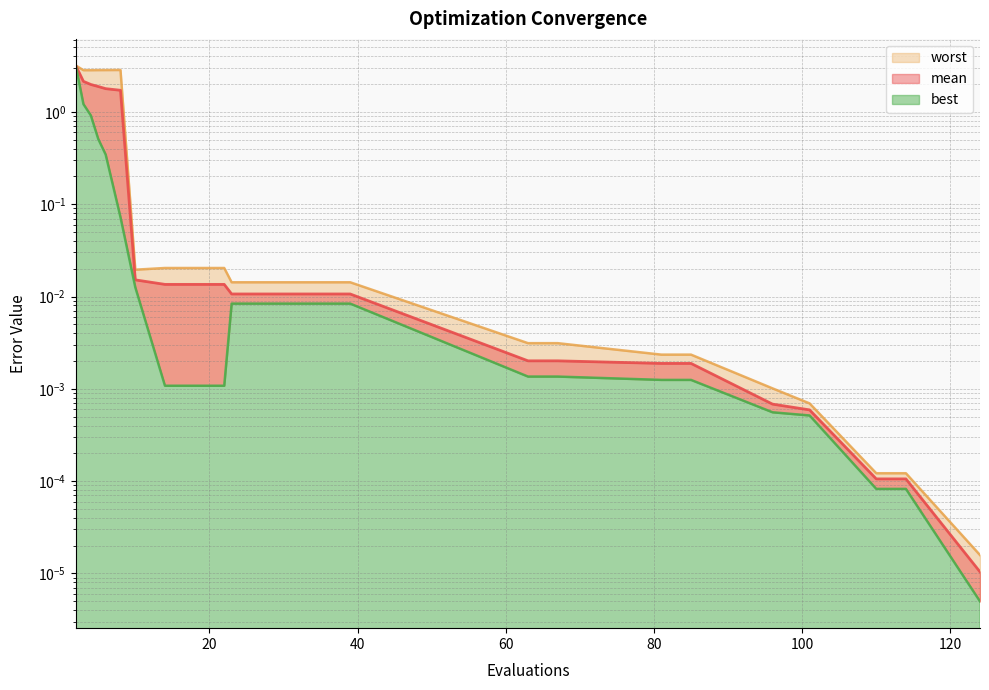

Which has a higher value, 39 or 14?

14